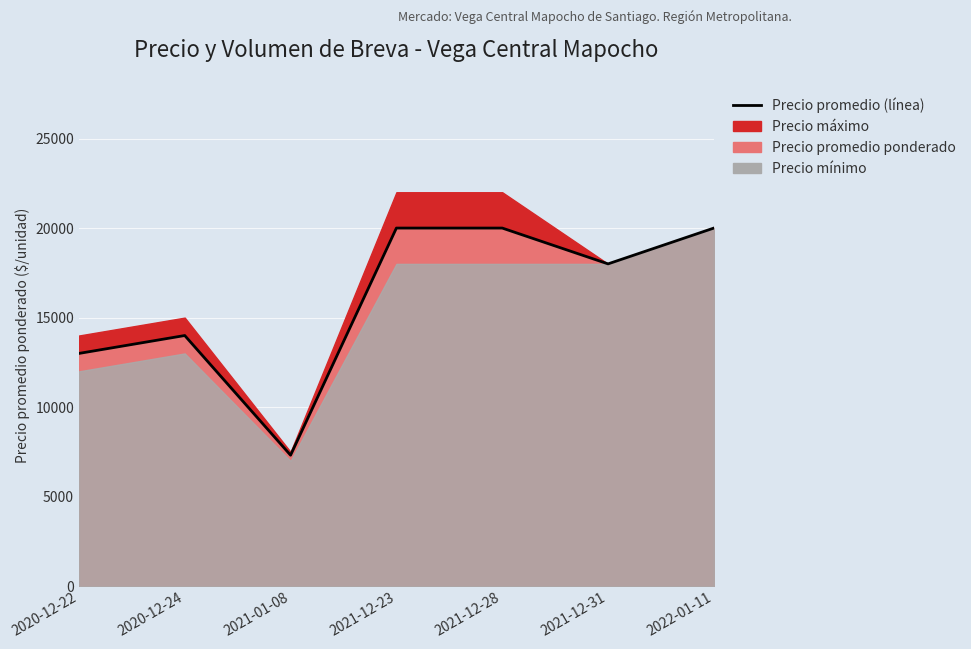

True or false: the data shows 7318 at 2021-01-08.

True